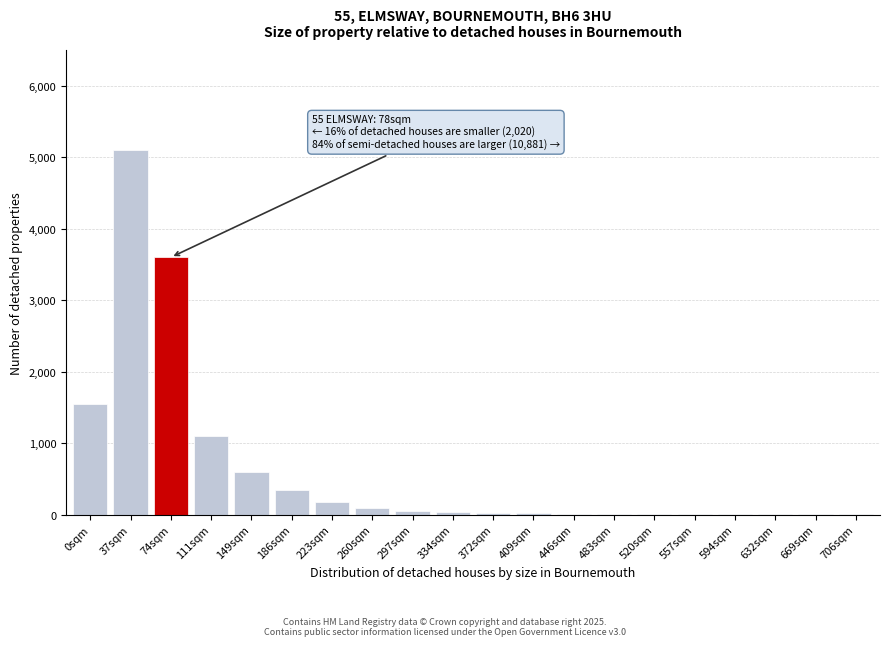

What is the sum of all values?

12719